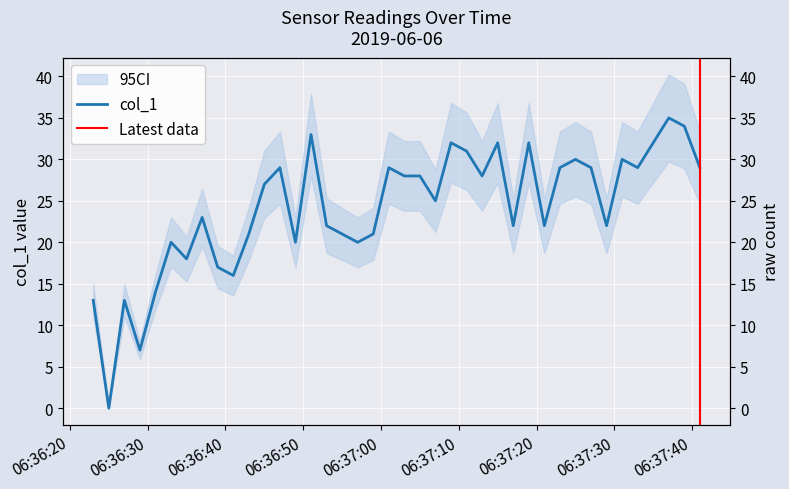

What is the sum of the values at 2019-06-06 06:36:51 and 2019-06-06 06:37:25?

63